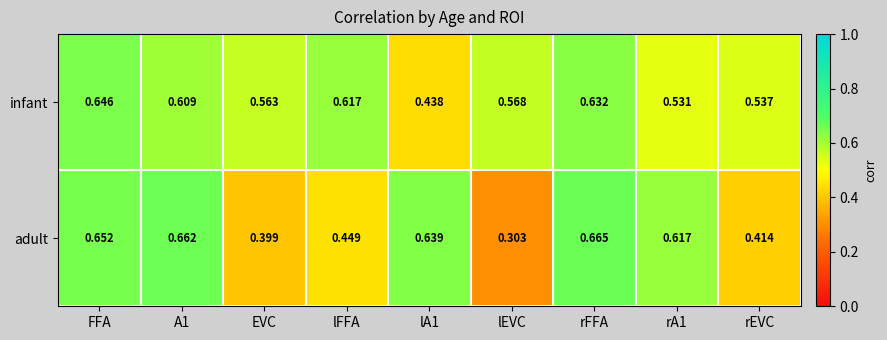

At which category does the chart reach its peak across all series?

rFFA